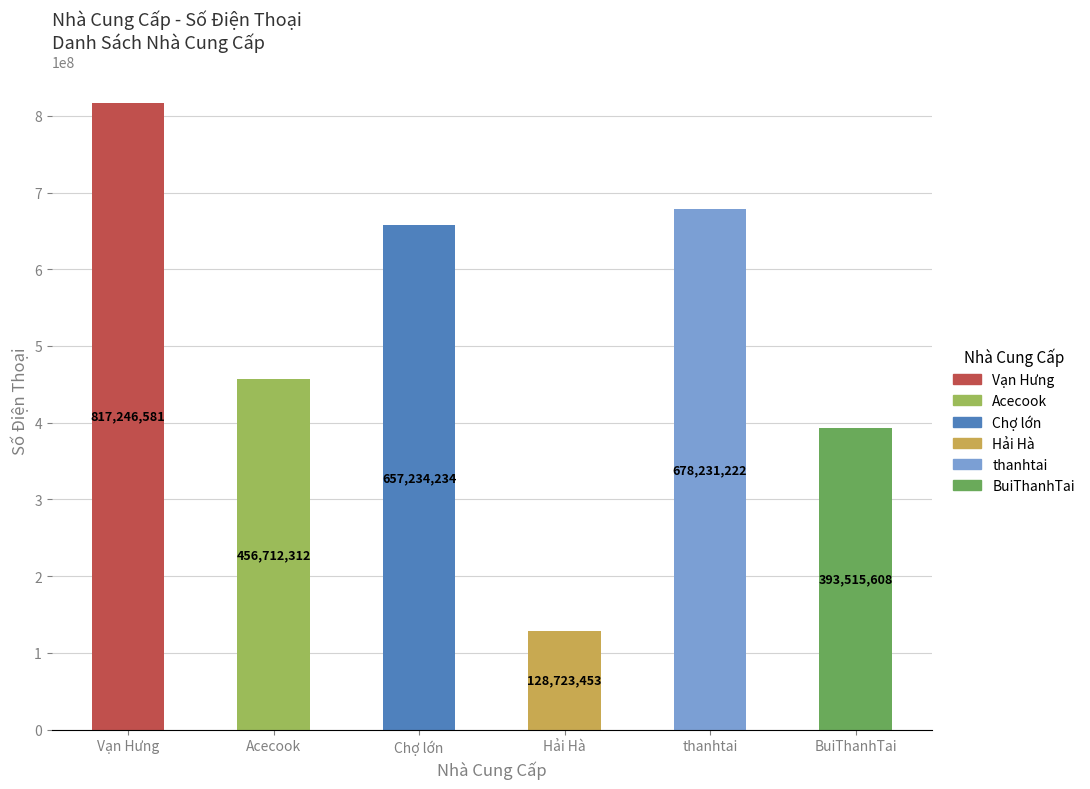

How many bars are there in total?

6